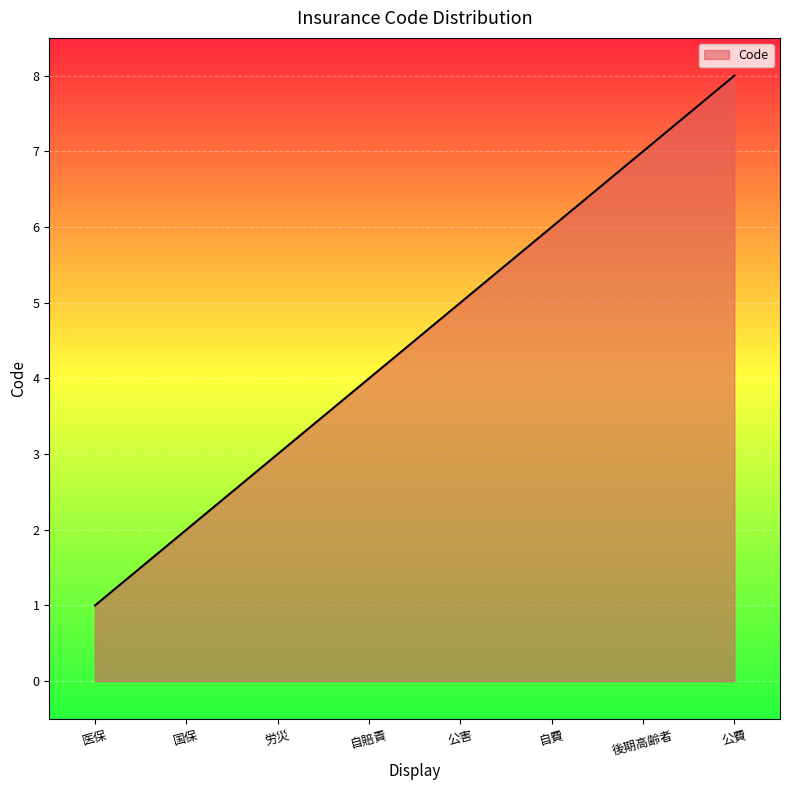

How many values are between 3 and 7?

5